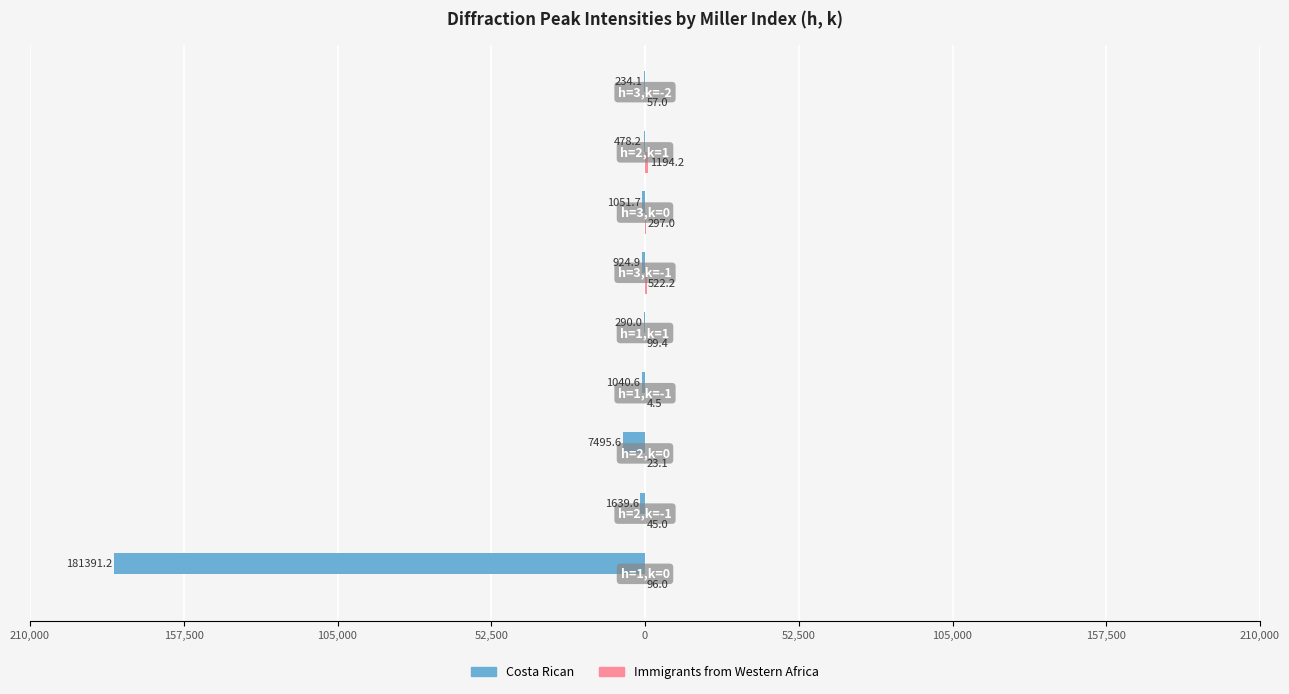

How many groups of bars are there?

9